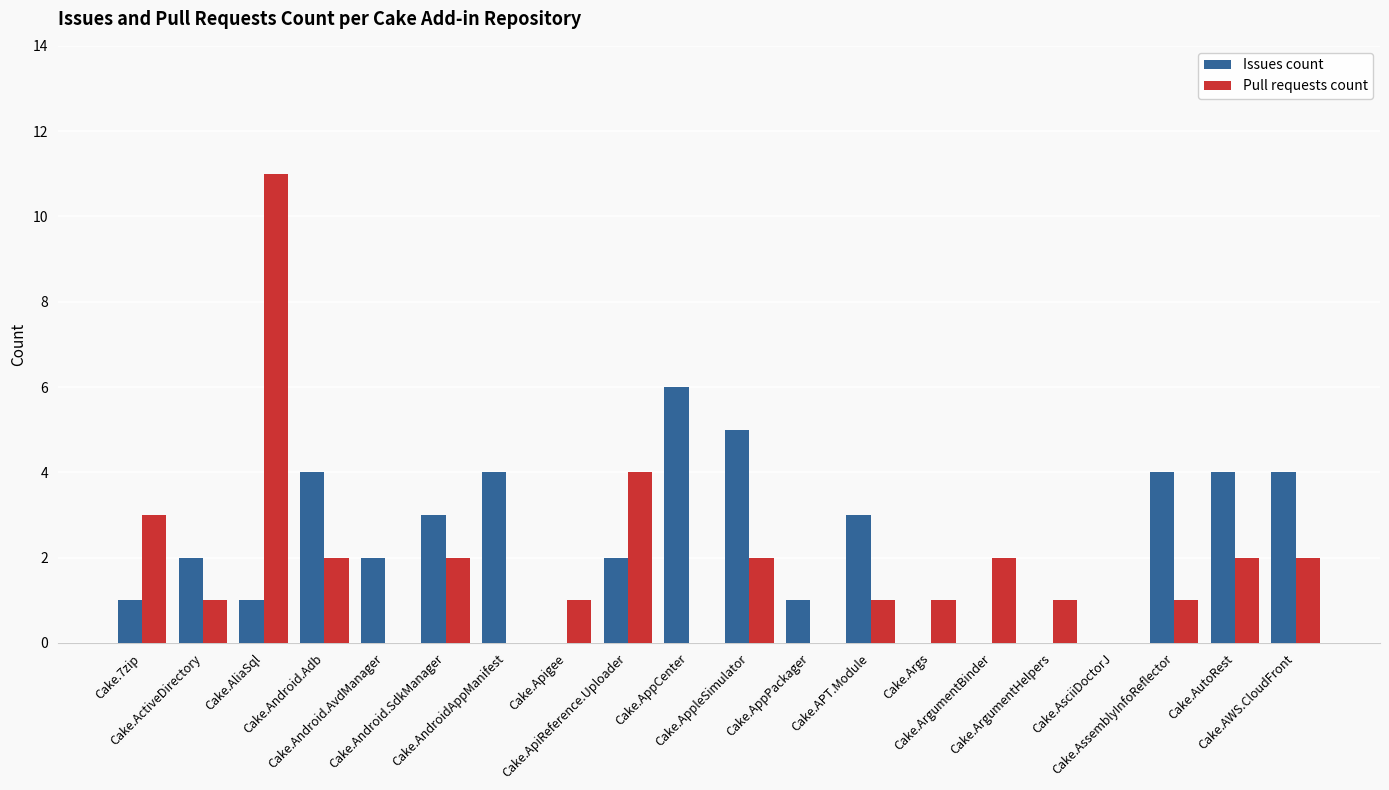

What is the average value of the Pull requests count series?

2